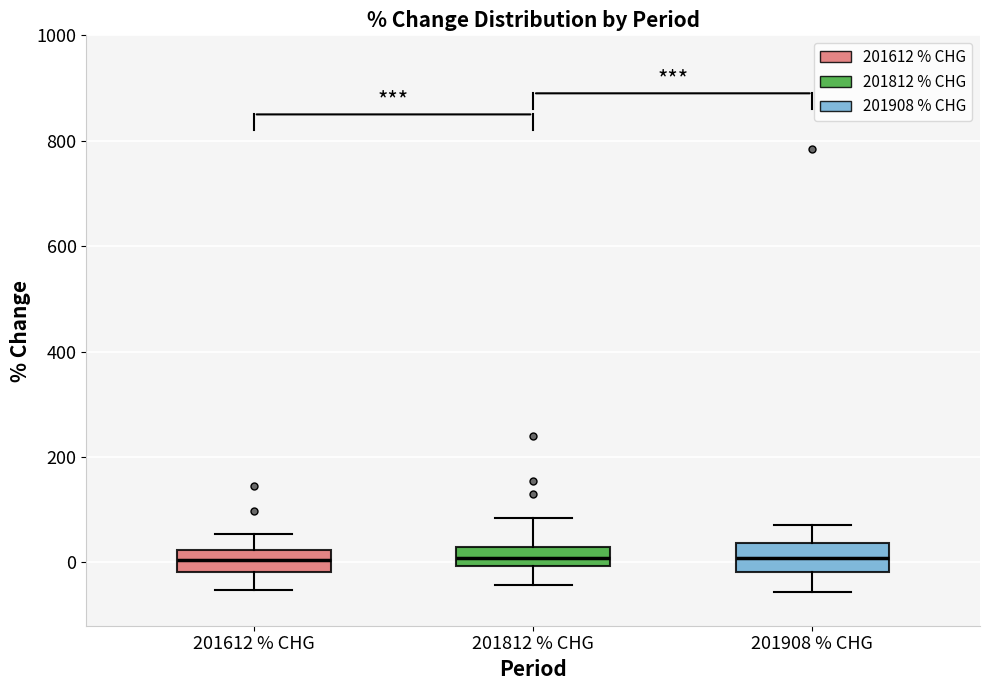

Reading left to right, transcribe this box plot: for each box, give where its median line is, the range the box spans, and where its two whiskers end, as read against the y-axis. The values are not printed on the chart, so give them approximately, as read against the axis.

201612 % CHG: median 0, box -20 to 20, whiskers -60 to 60
201812 % CHG: median 0 (inside the box), box 0 to 20, whiskers -40 to 80
201908 % CHG: median 0, box -20 to 40, whiskers -60 to 80